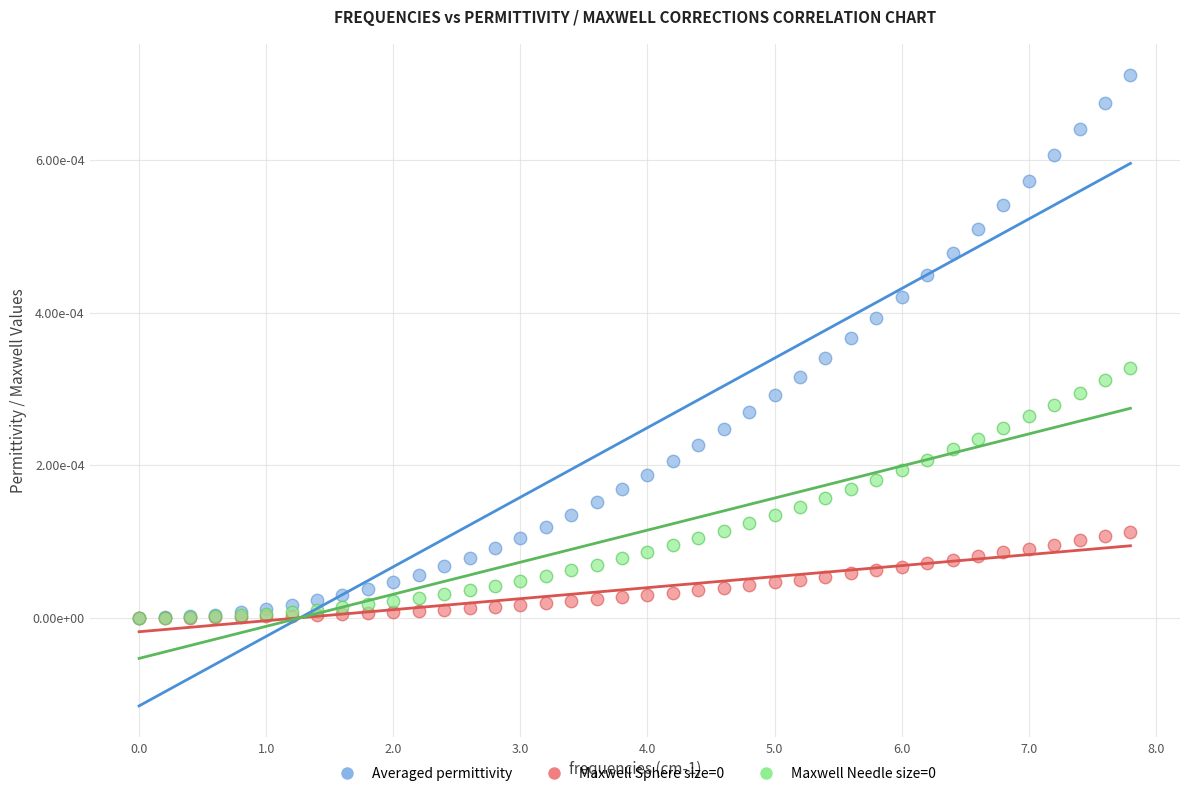

Which series reaches the maximum Y coordinate?

Averaged permittivity